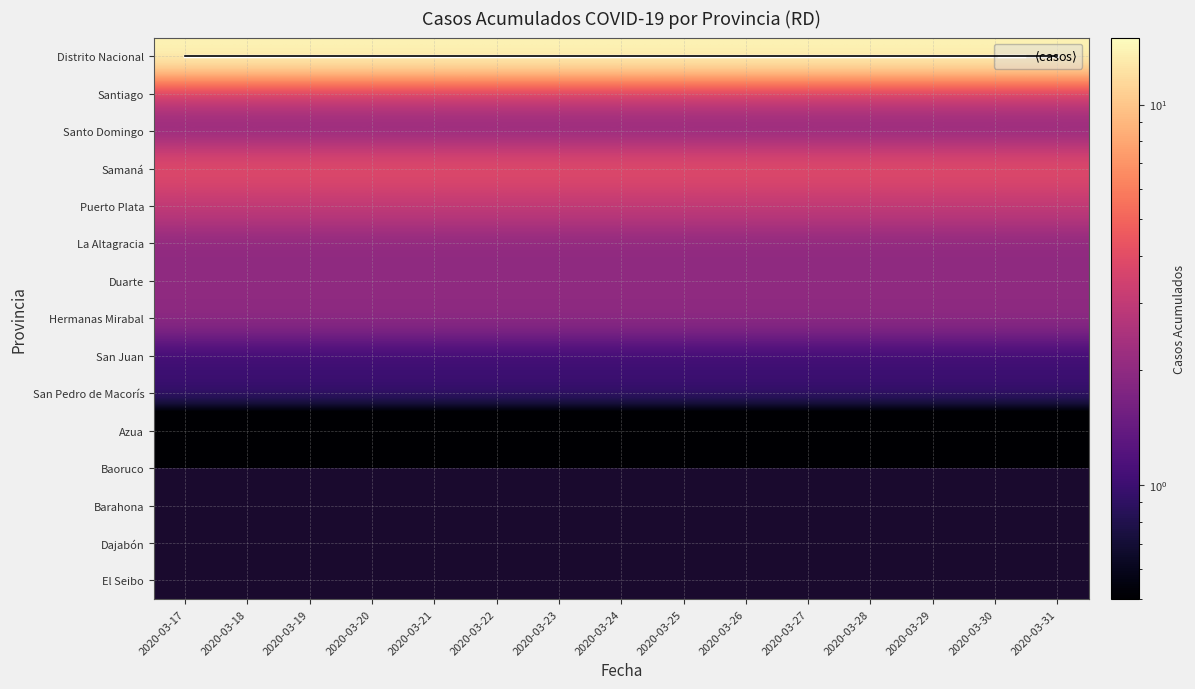

What is the difference between the highest and lowest values at 2020-03-30?

14